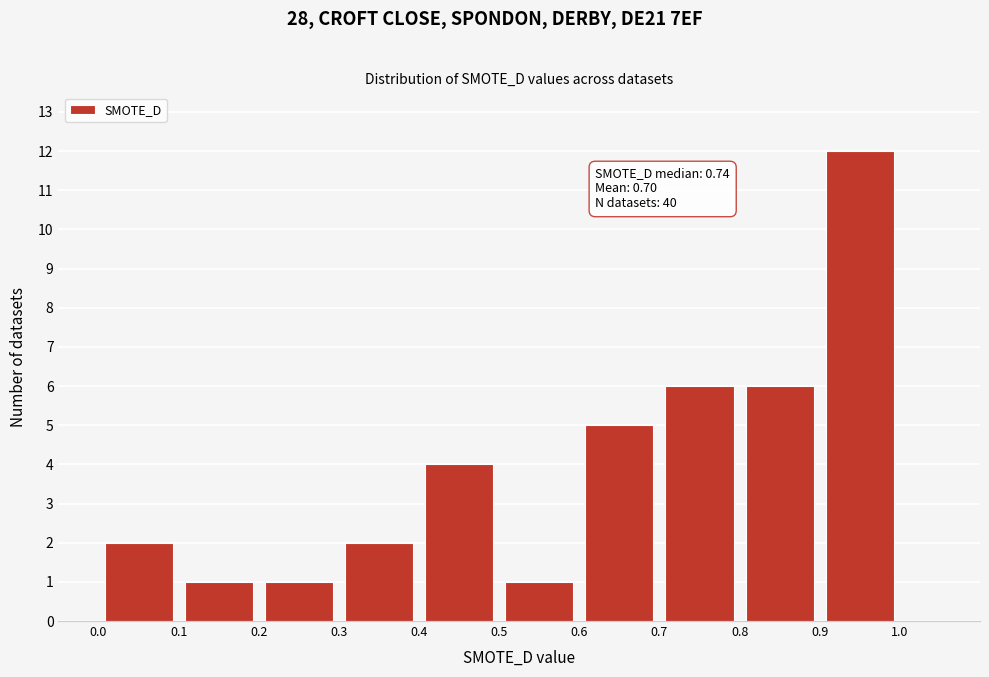

Over which range of the x-axis is the bar tallest?

0.9 to 1.0